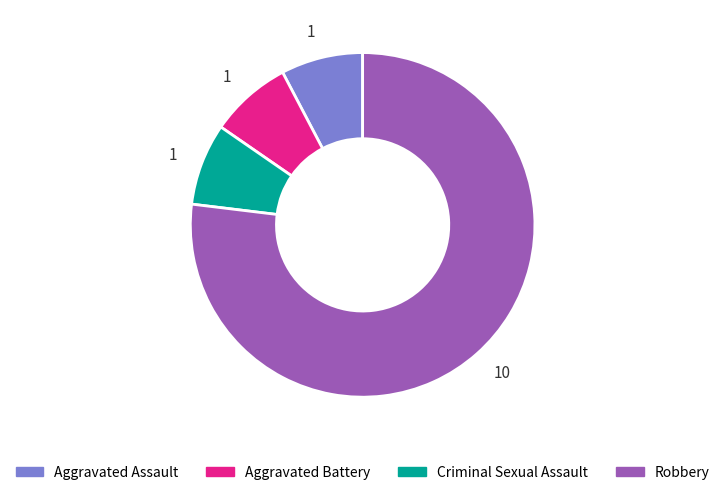

How many segments does this pie chart have?

4